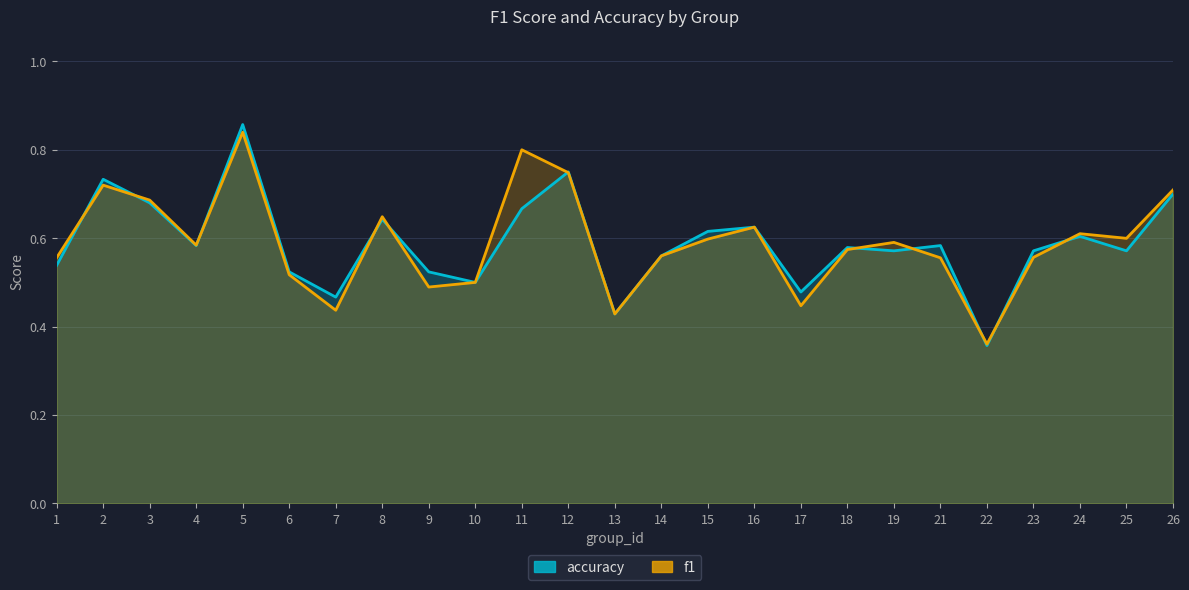

Is the value of f1 at 2 greater than the value of accuracy at 7?

Yes